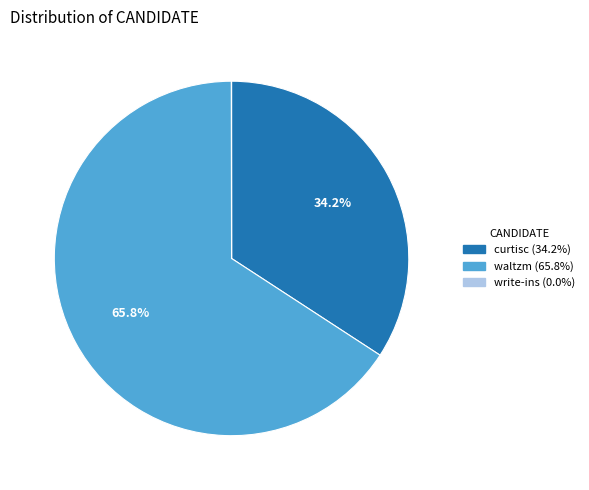

Which slice is the largest?

waltzm